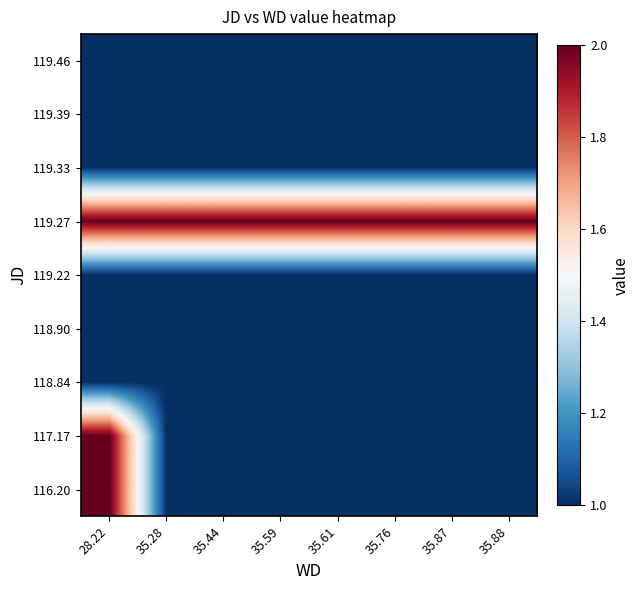

How many data points does each series have?

8